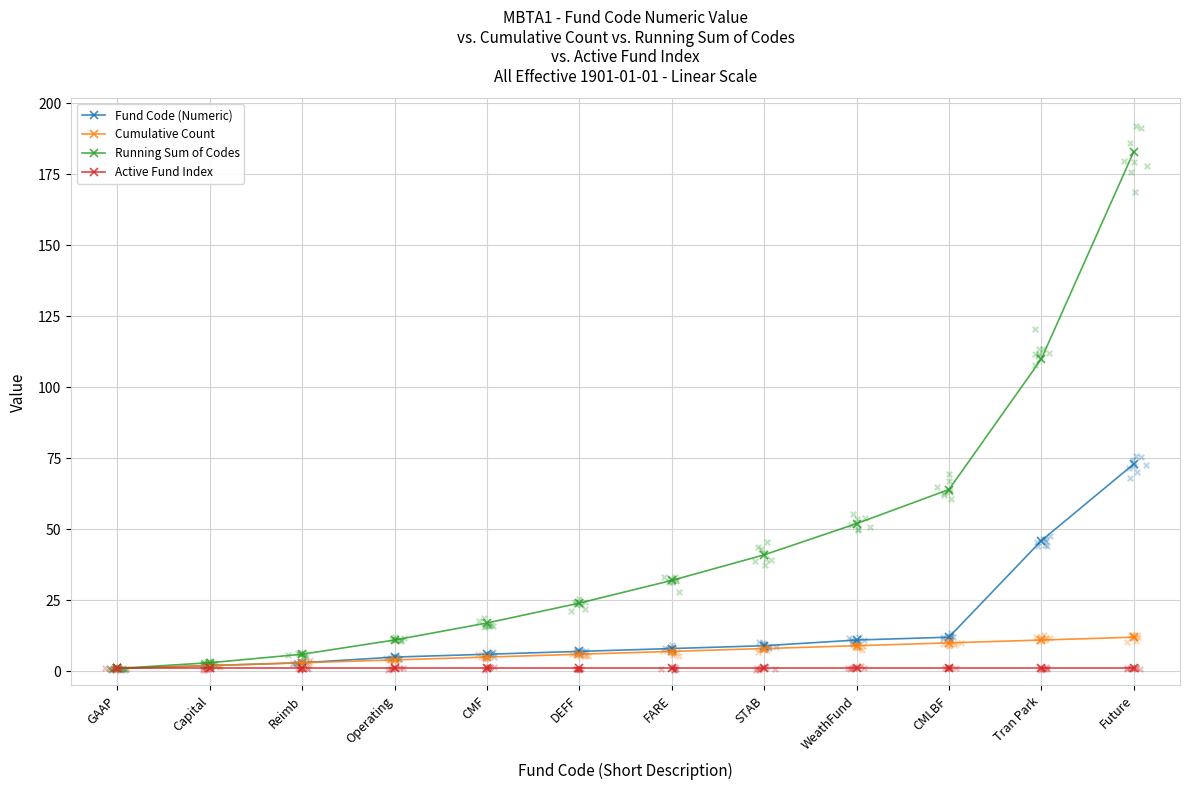

Which series has the widest spread of Y values?

Running Sum of Codes